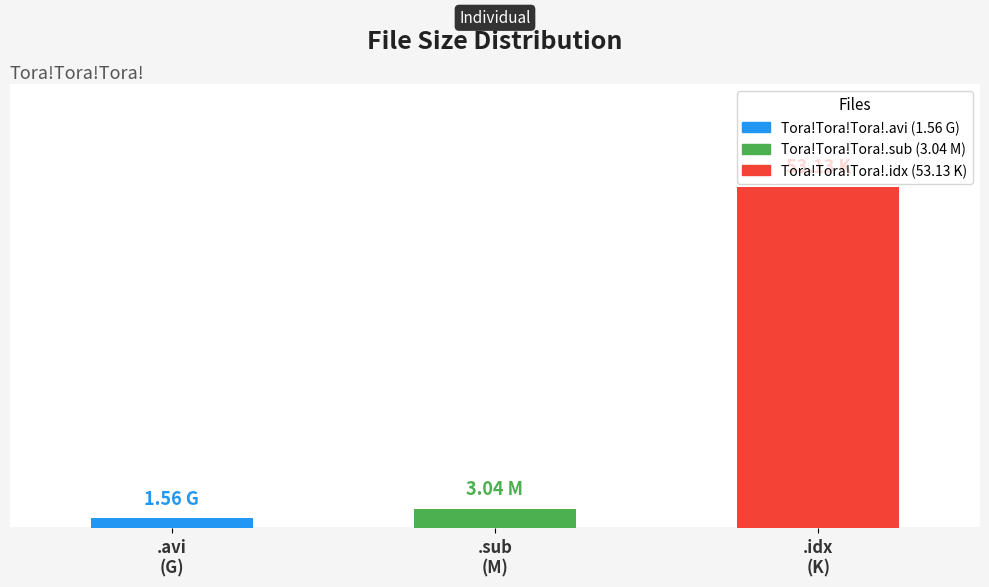

List the labels in order of value, smallest first.

.avi
(G), .sub
(M), .idx
(K)